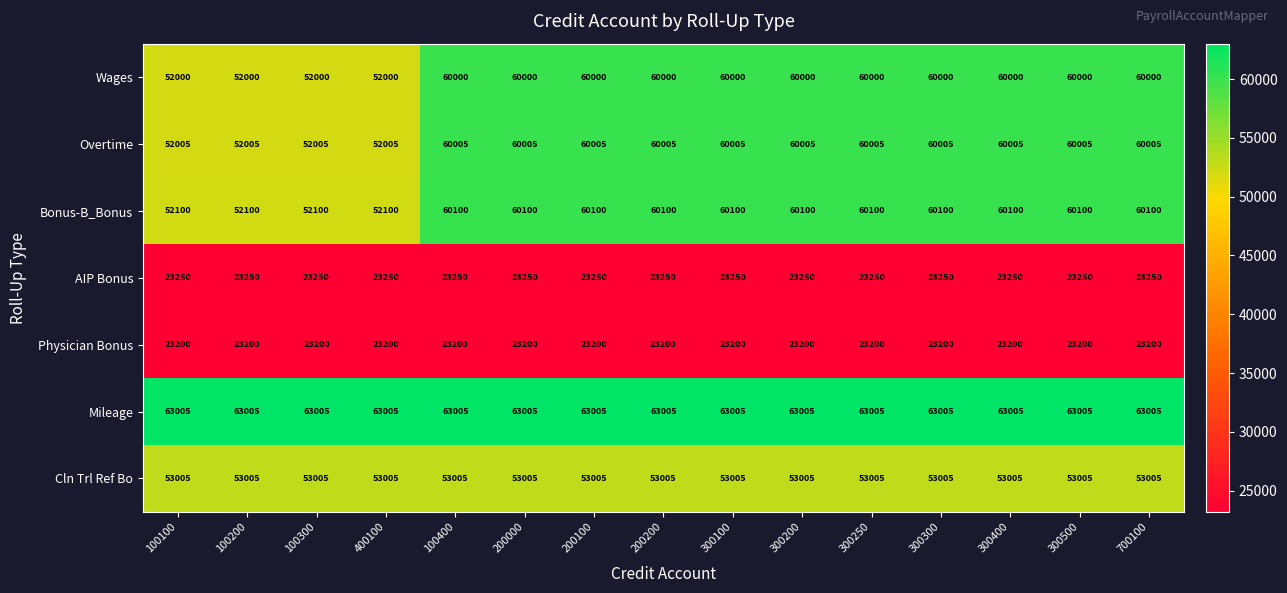

Is the value of Physician Bonus at 100100 greater than the value of Cln Trl Ref Bo at 300200?

No